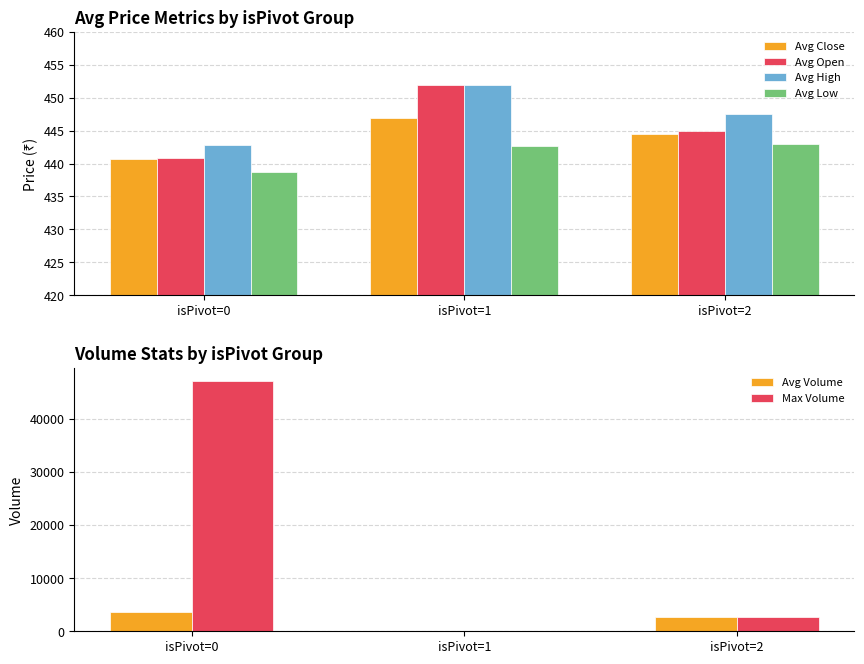

What is the difference between the Avg Close values at isPivot=0 and isPivot=2?

3.9